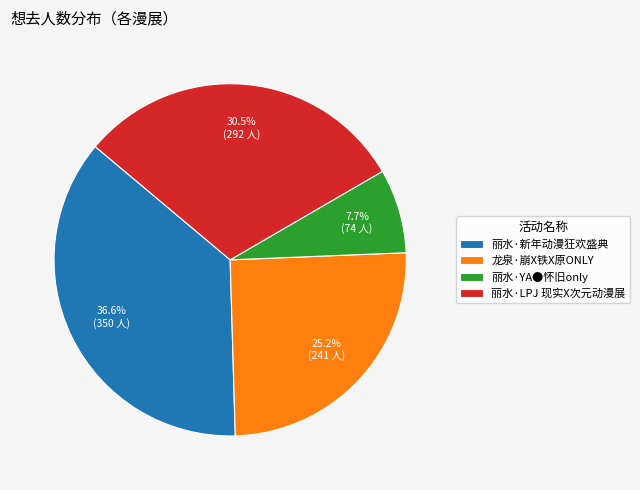

How many slices are in this pie chart?

4